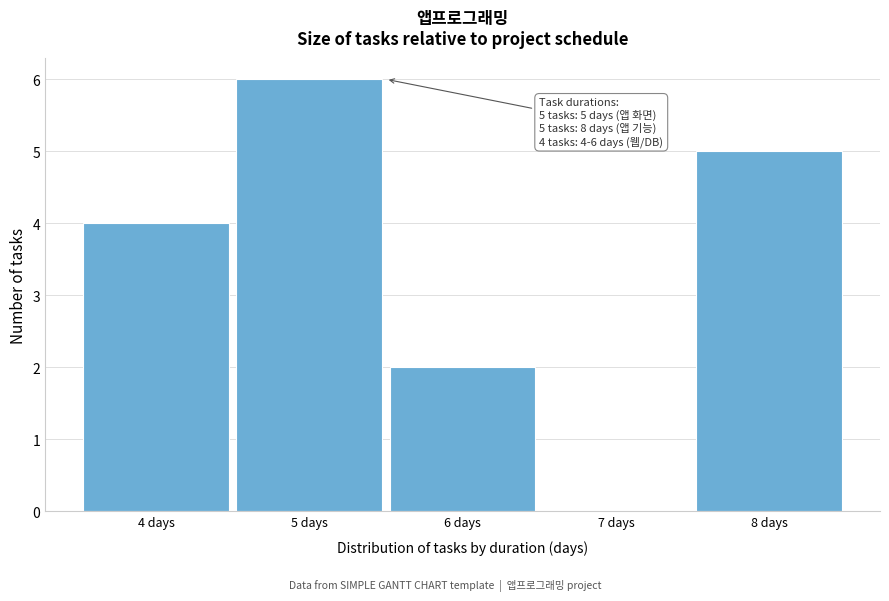

Over which range of the x-axis is the bar tallest?

4.5 to 5.5